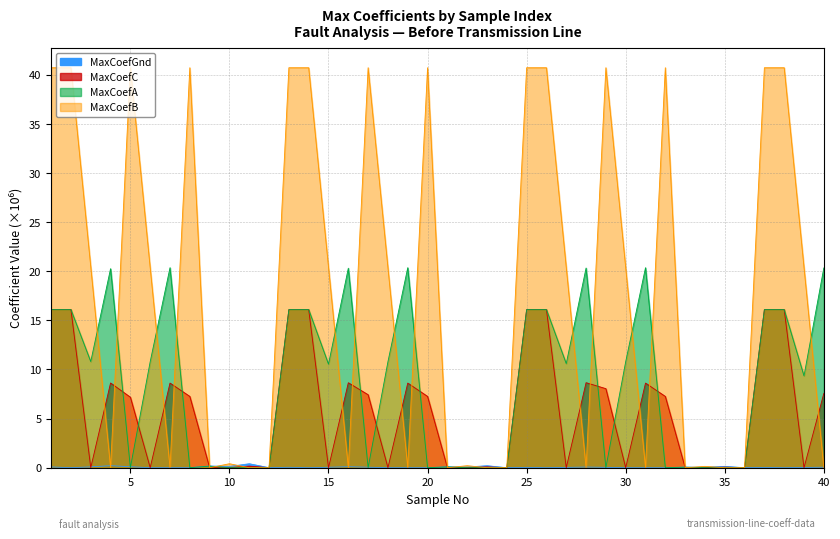

What are all the series names shown in the legend?

MaxCoefGnd, MaxCoefC, MaxCoefA, MaxCoefB